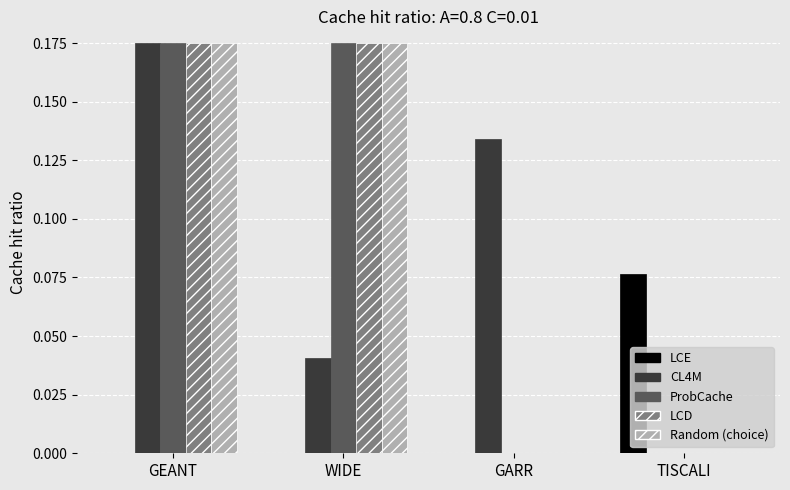

What is the total value across all series at WIDE?

0.6